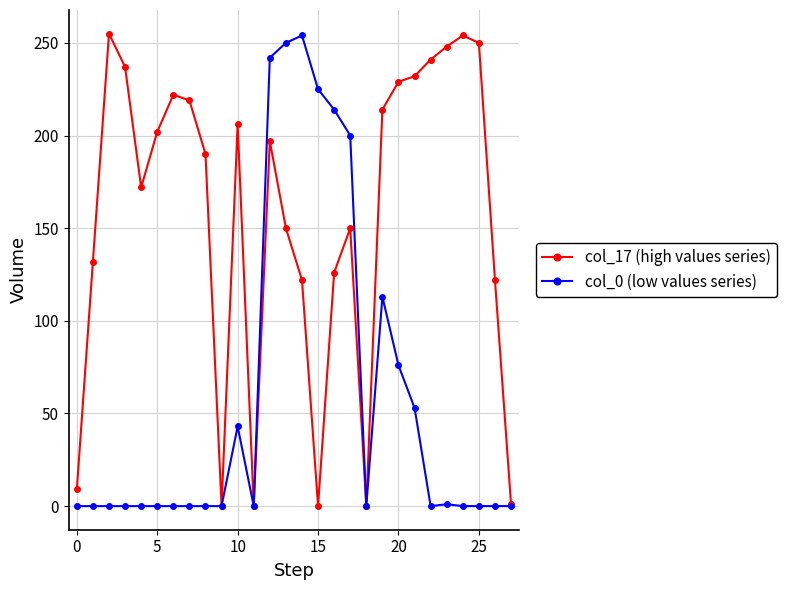

What is the average value of the col_17 (high values series) series?

156